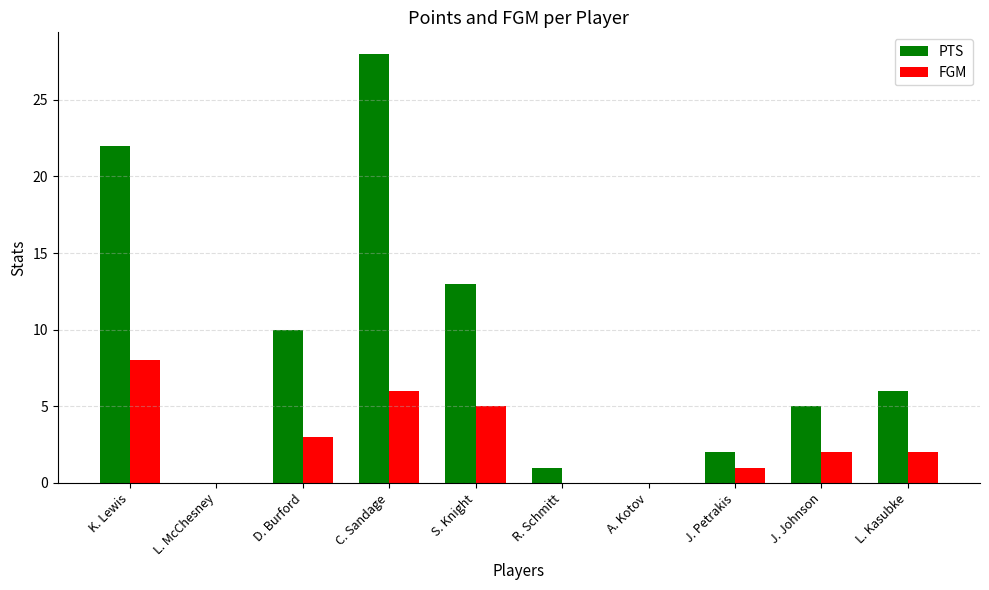

Where is PTS nearest to the value 14?

S. Knight